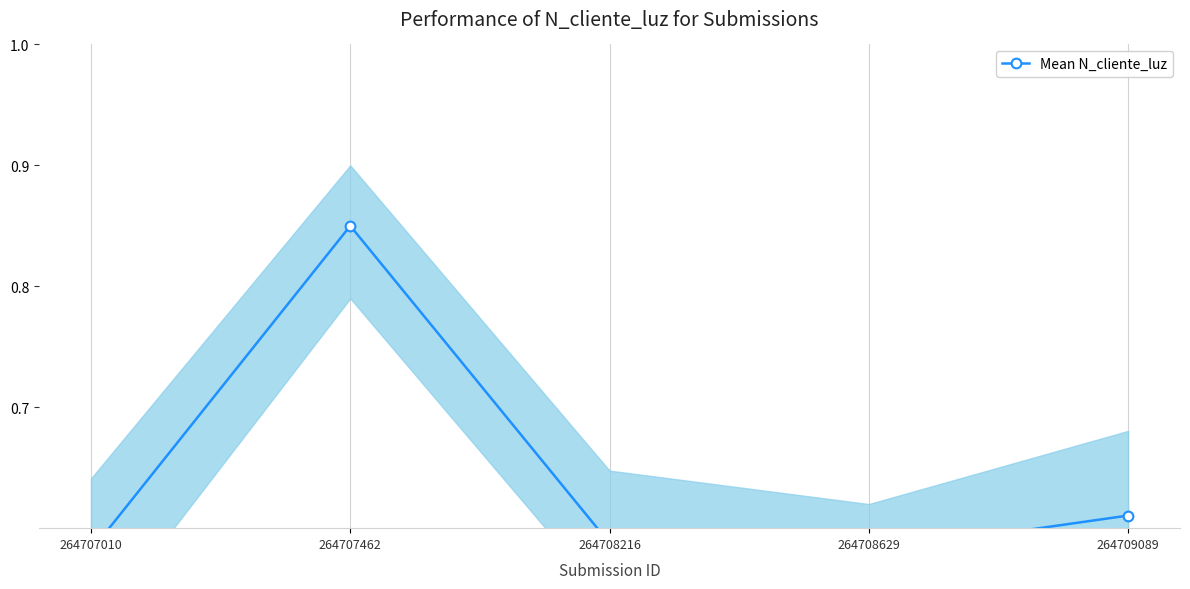

What is the smallest value displayed?

0.6